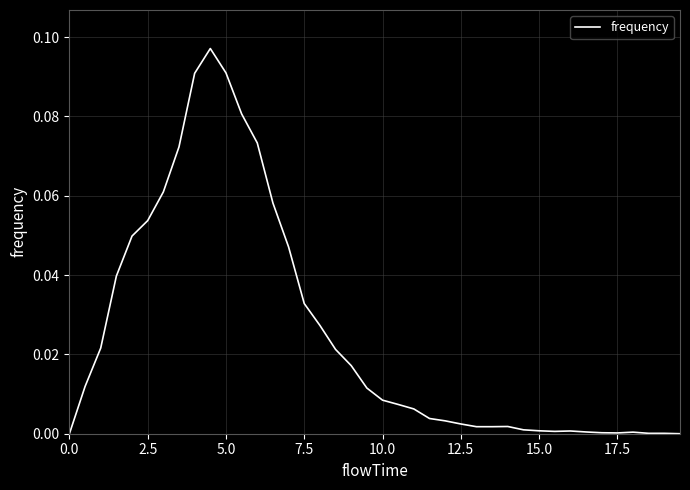

The chart shows a value of 0.0 at 17.5. True or false?

True